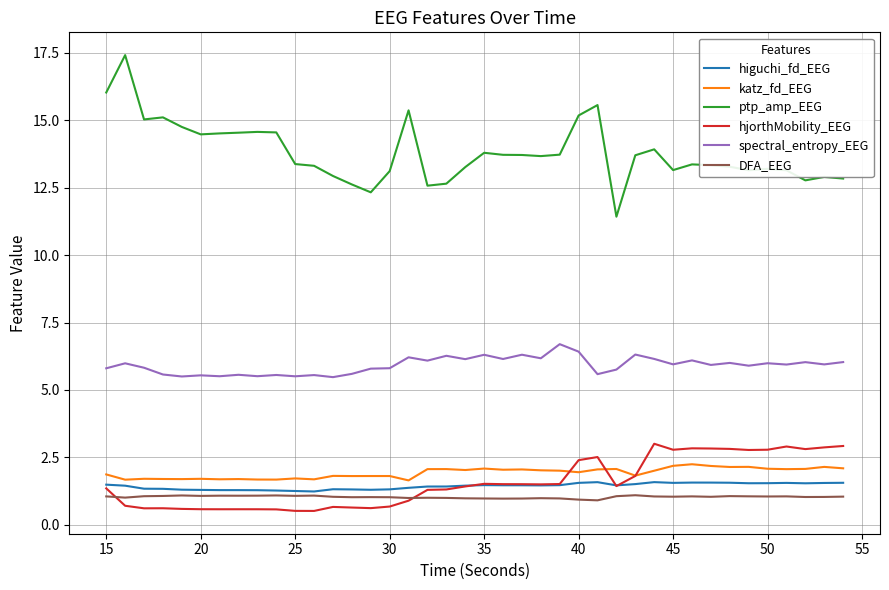

List the series in order of their peak value, lowest first.

DFA_EEG, higuchi_fd_EEG, katz_fd_EEG, hjorthMobility_EEG, spectral_entropy_EEG, ptp_amp_EEG